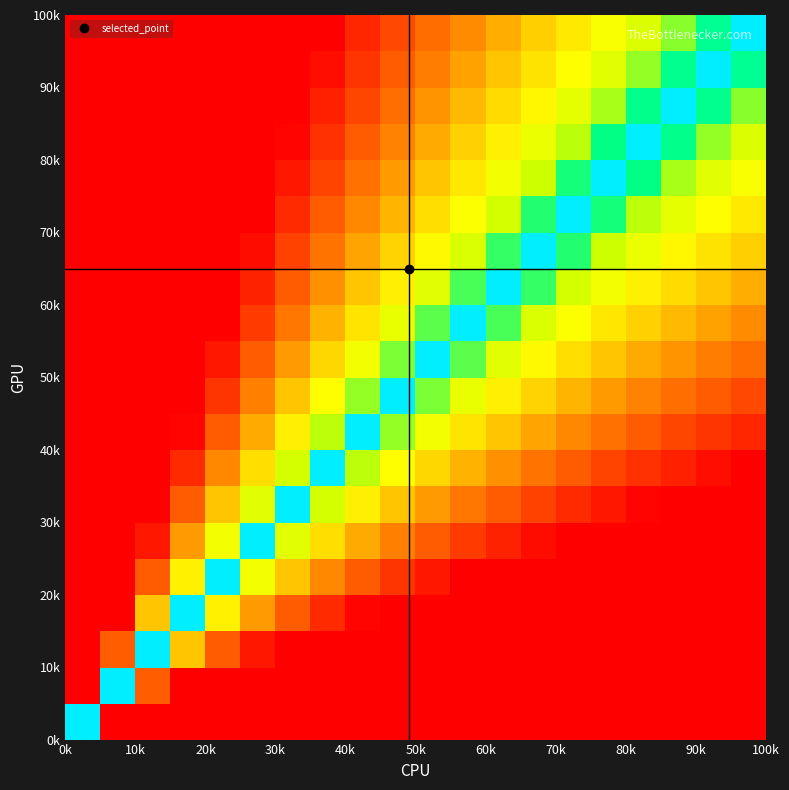

At how many categories does at least one series exceed 0?

20